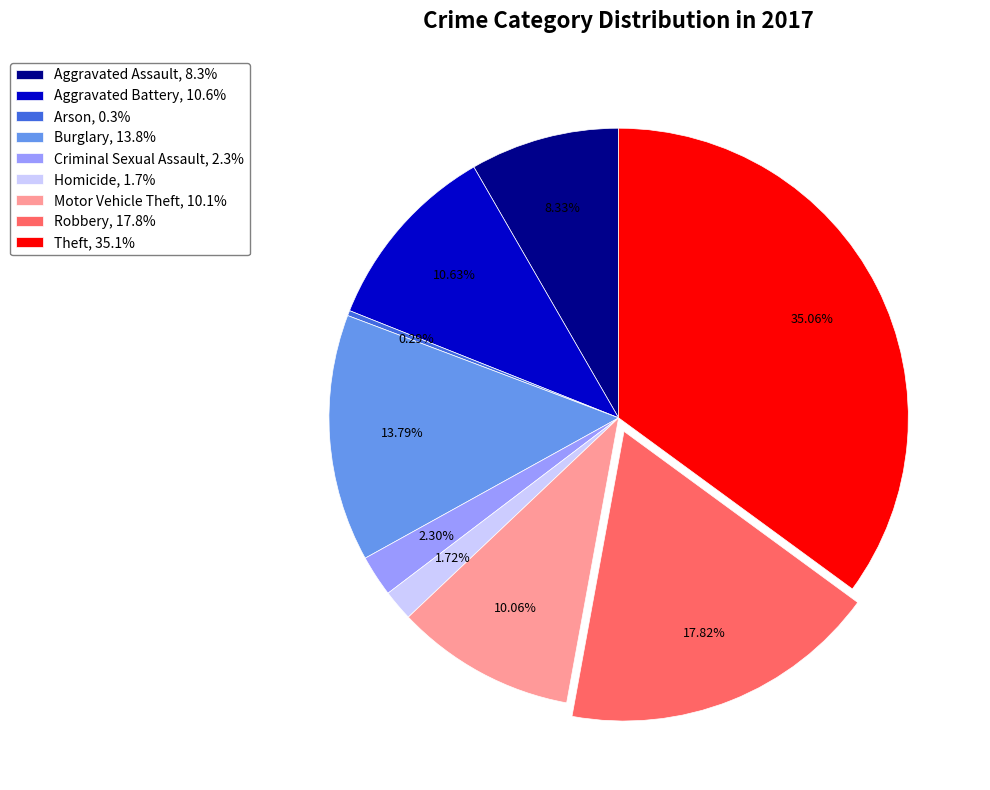

To the nearest percent, what is the combined percentage of Robbery and Criminal Sexual Assault?

20%